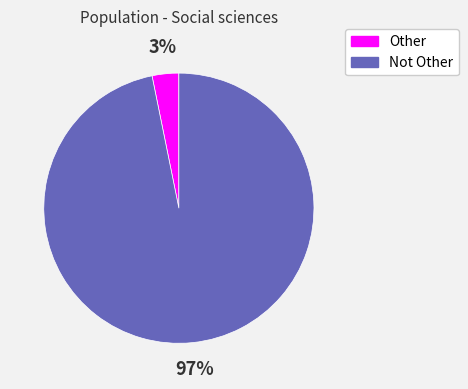

How many segments does this pie chart have?

2